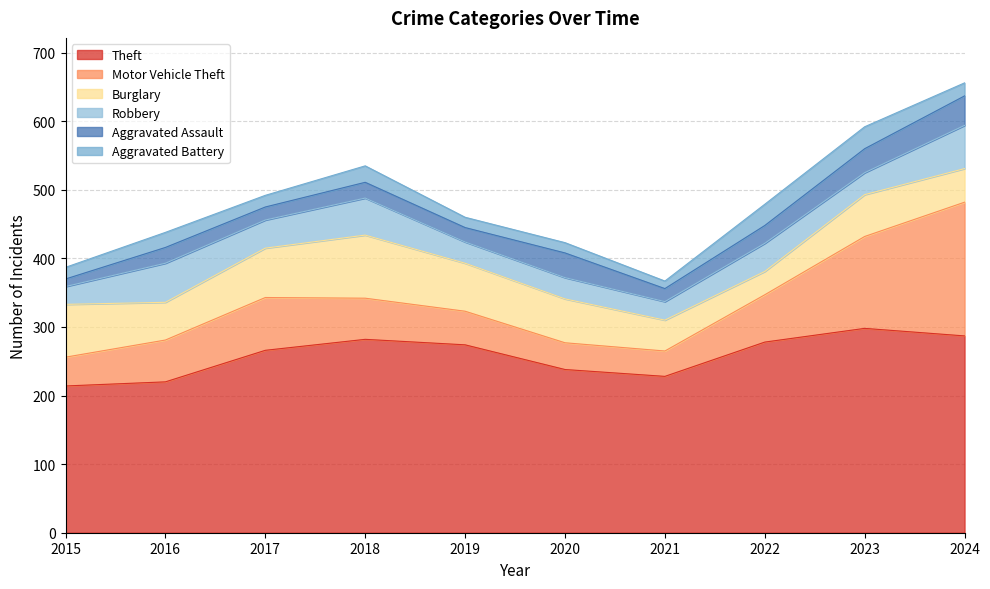

What is the difference between the highest and lowest values at 2021?

217